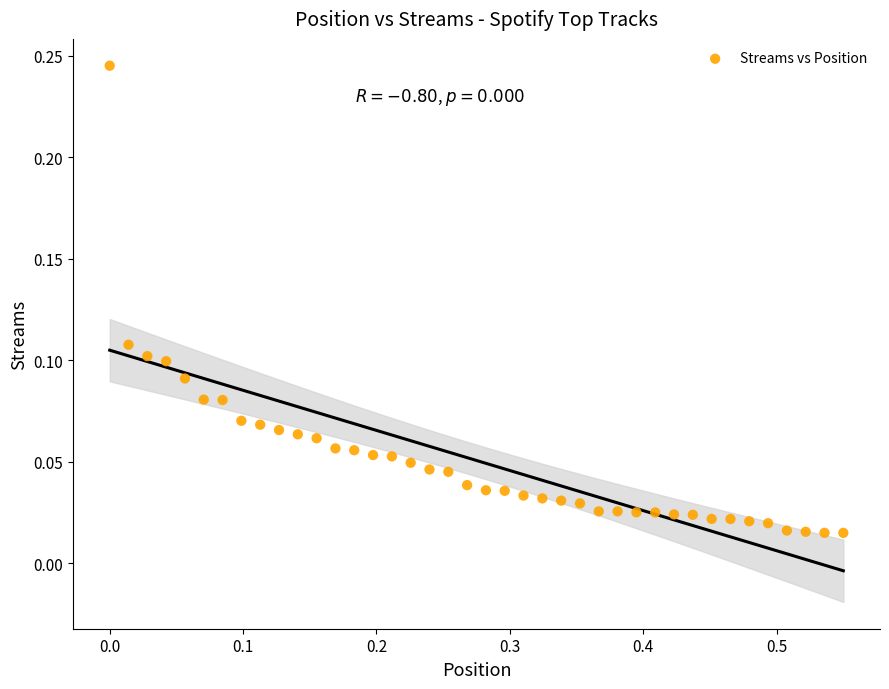

What is the range of X values (max minus min)?

0.6